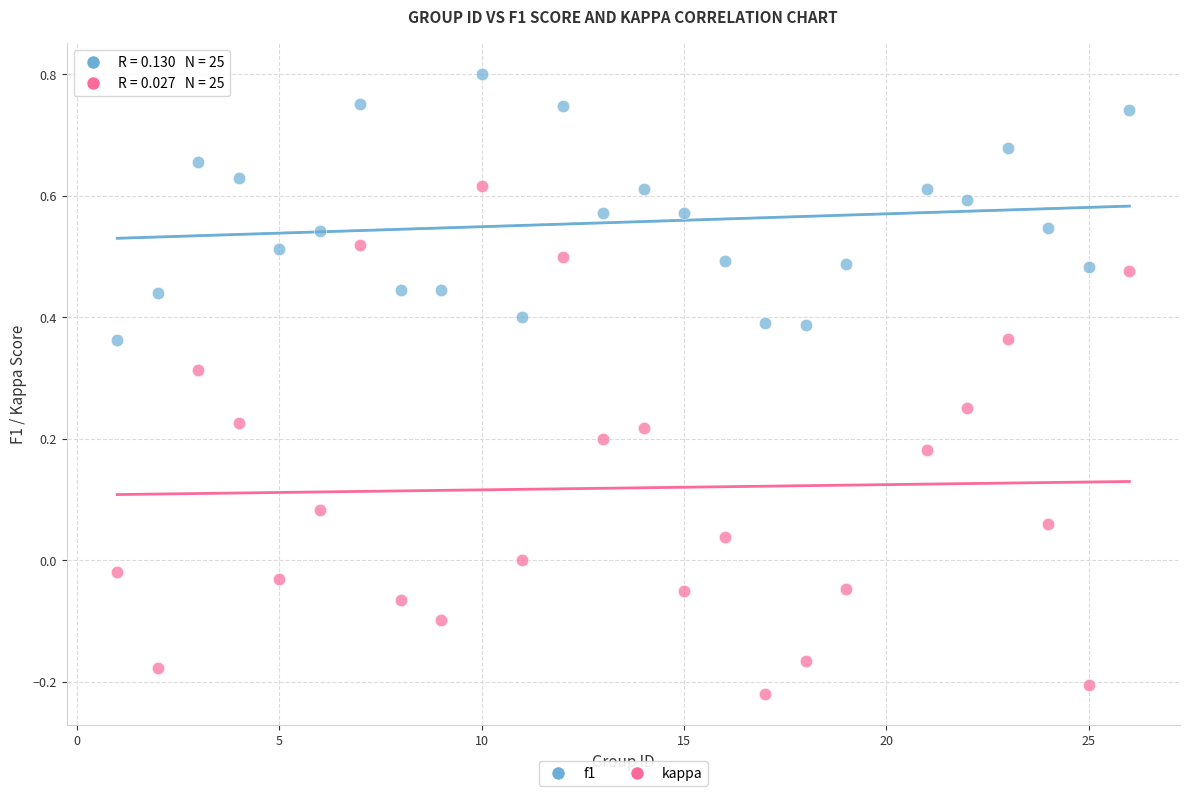

What is the X range (max minus min) for the scatter plot?

25.0